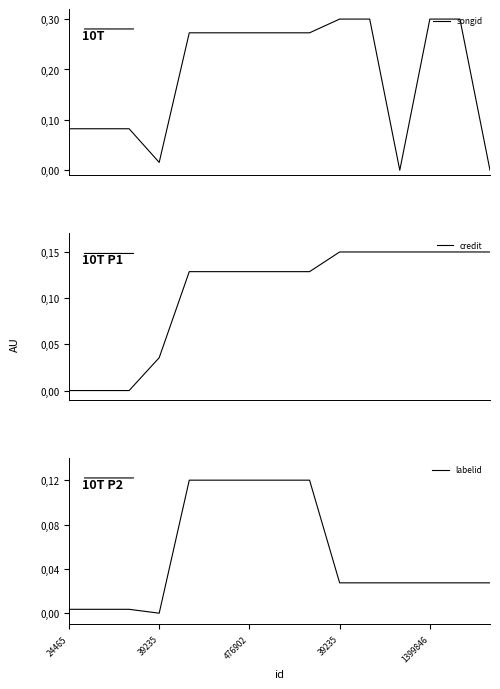

True or false: labelid has a value of 0.0 at 39235.

False